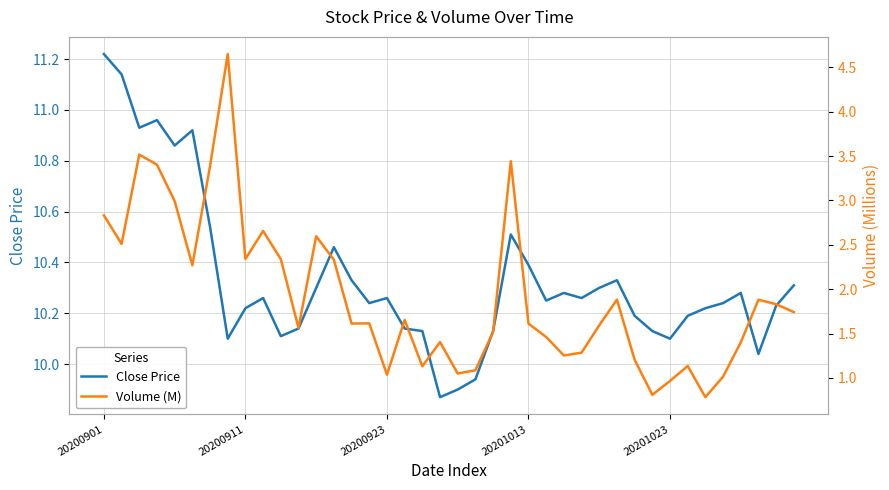

In Volume (M), how many points are higher than both neighbors (excluding endpoints)?

11